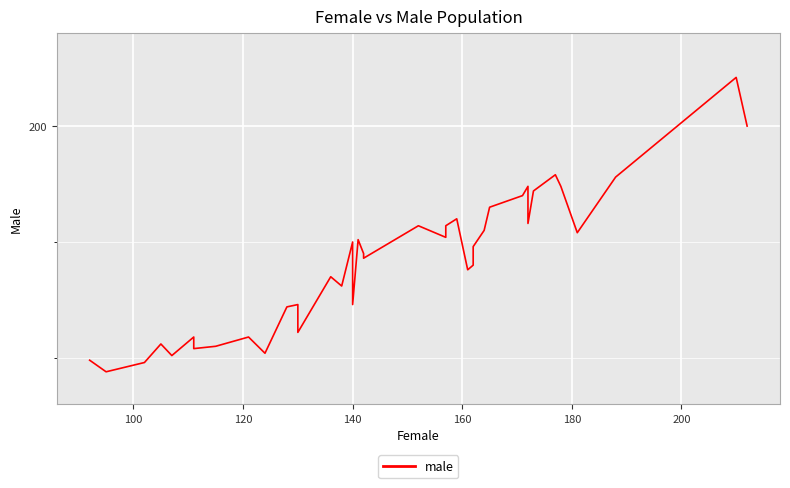

What is the greatest value displayed?

221